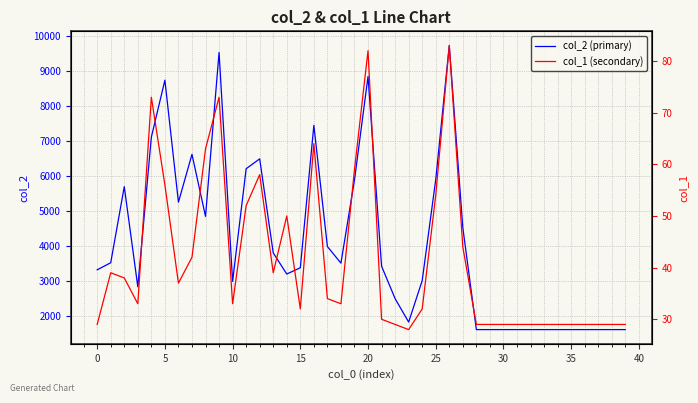

What is the maximum value for col_2 (primary)?

9722